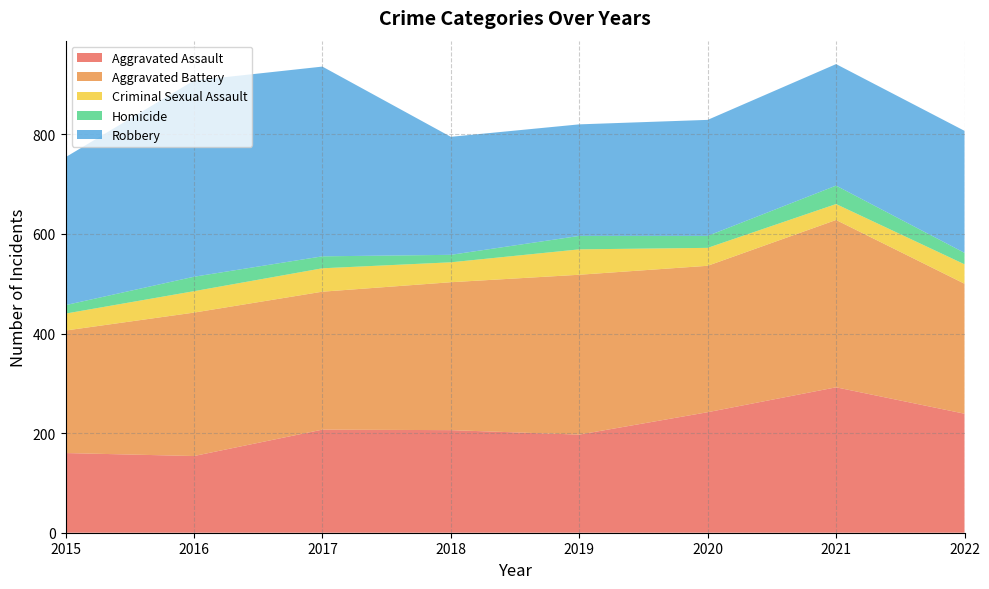

Reading right to left, list all the values displayed in this chart.

Aggravated Assault: 2022=239	2021=292	2020=242	2019=197	2018=206	2017=207	2016=154	2015=160
Aggravated Battery: 2022=261	2021=336	2020=294	2019=321	2018=297	2017=277	2016=288	2015=246
Criminal Sexual Assault: 2022=39	2021=32	2020=36	2019=51	2018=40	2017=47	2016=43	2015=34
Homicide: 2022=23	2021=37	2020=24	2019=27	2018=15	2017=24	2016=29	2015=17
Robbery: 2022=245	2021=244	2020=233	2019=224	2018=237	2017=381	2016=394	2015=297